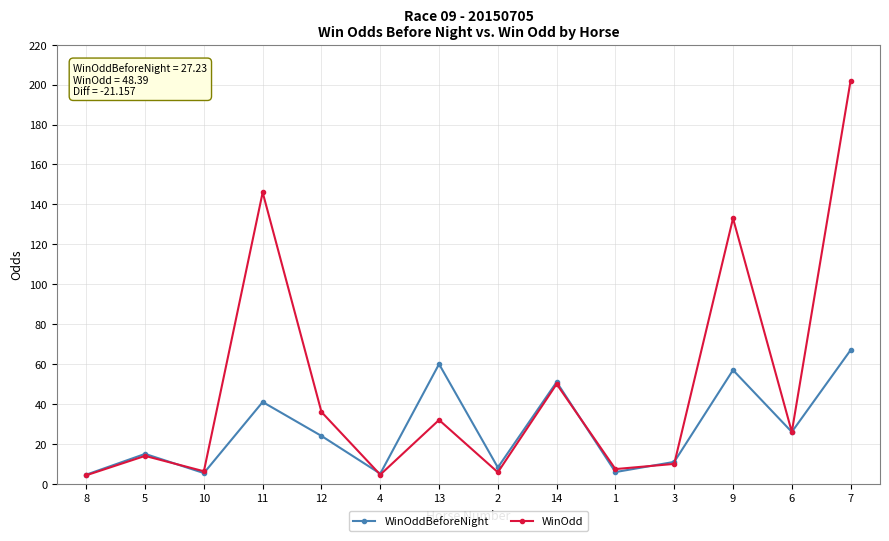

What is the difference between the second highest and second lowest values in the WinOdd series?

141.4